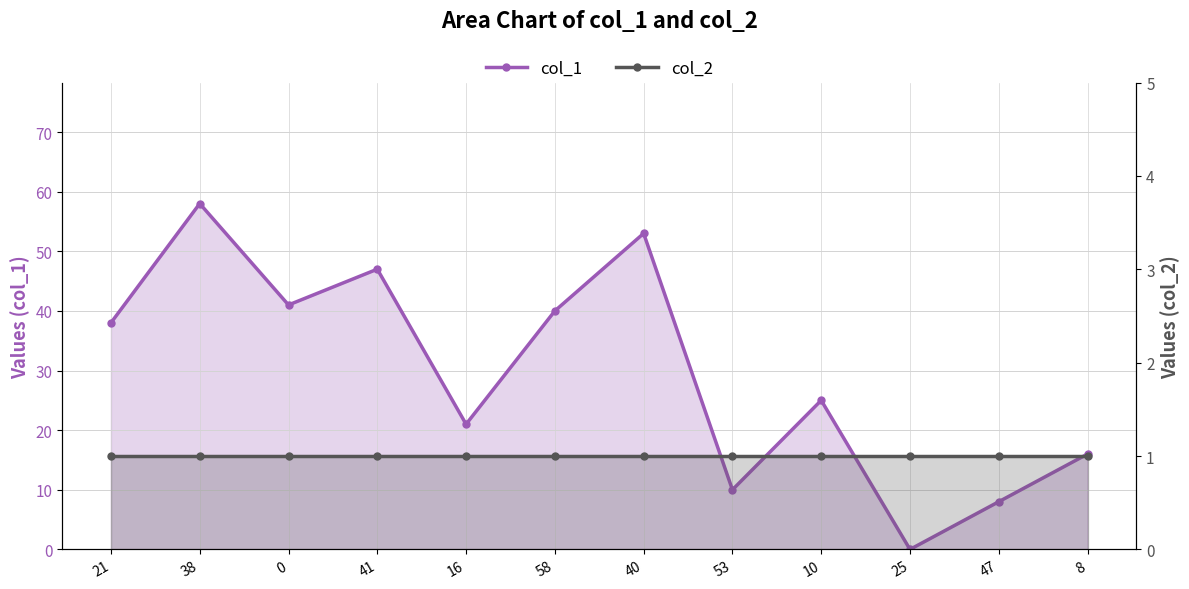

Between 0 and 25, which series saw the biggest shift?

col_1